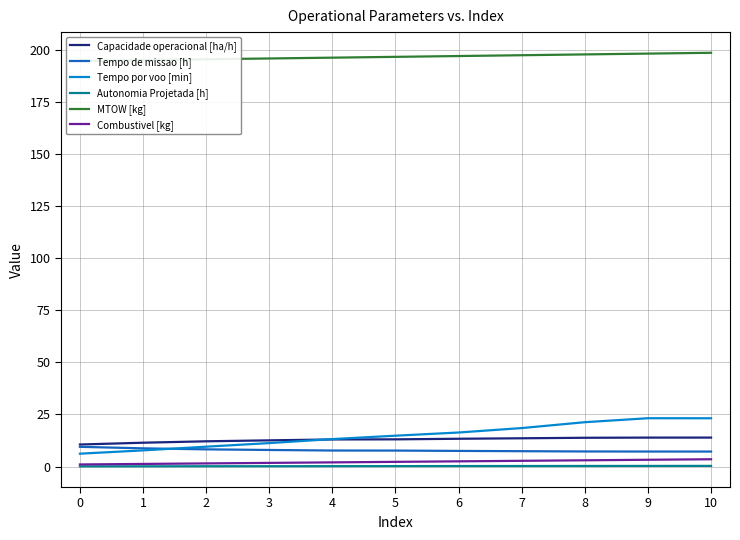

List the labels in order of Autonomia Projetada [h] value, smallest first.

0, 1, 2, 3, 4, 5, 6, 7, 8, 9, 10